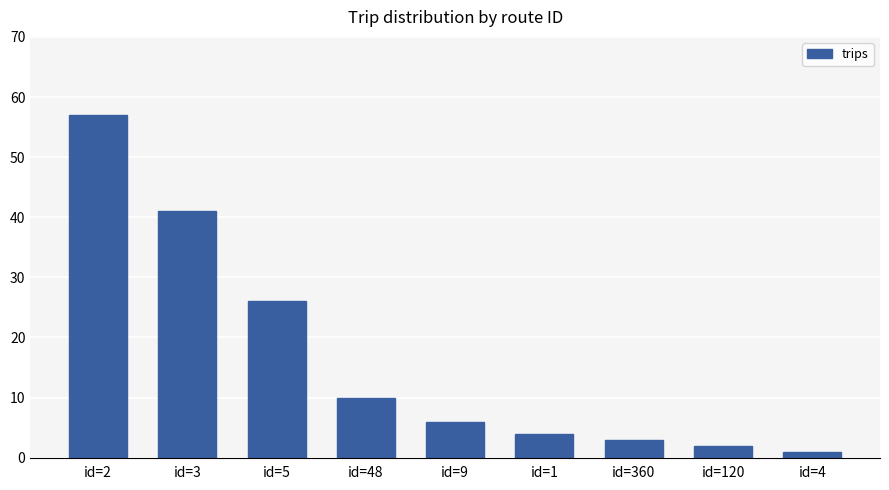

How many categories are shown in the chart?

9